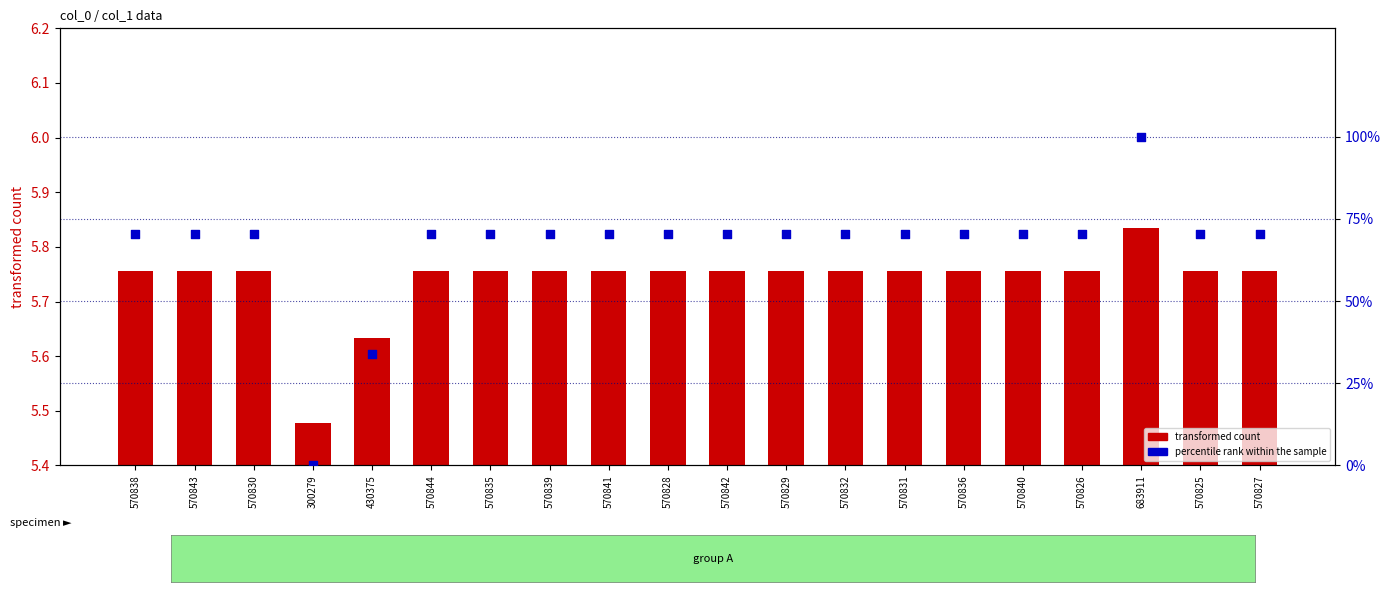

Is the value of percentile rank within the sample at 430375 greater than the value of transformed count at 570826?

Yes